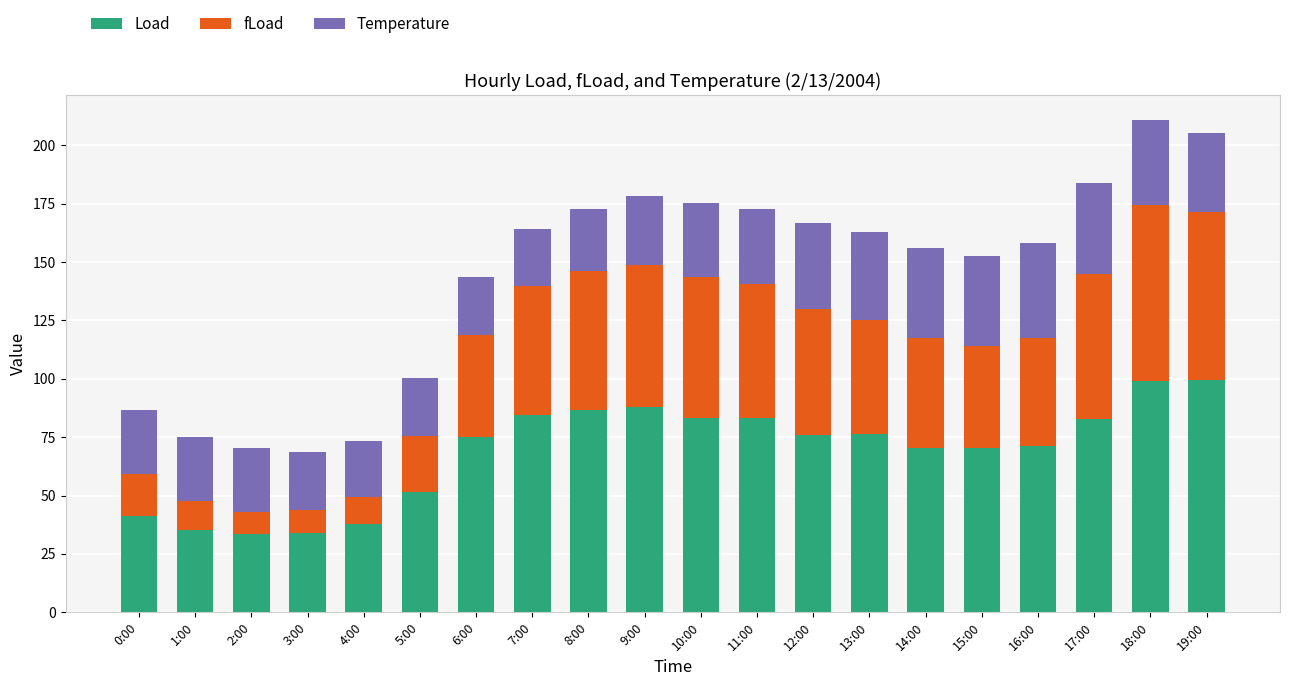

The Load series shows 75.9 at 12:00. True or false?

True